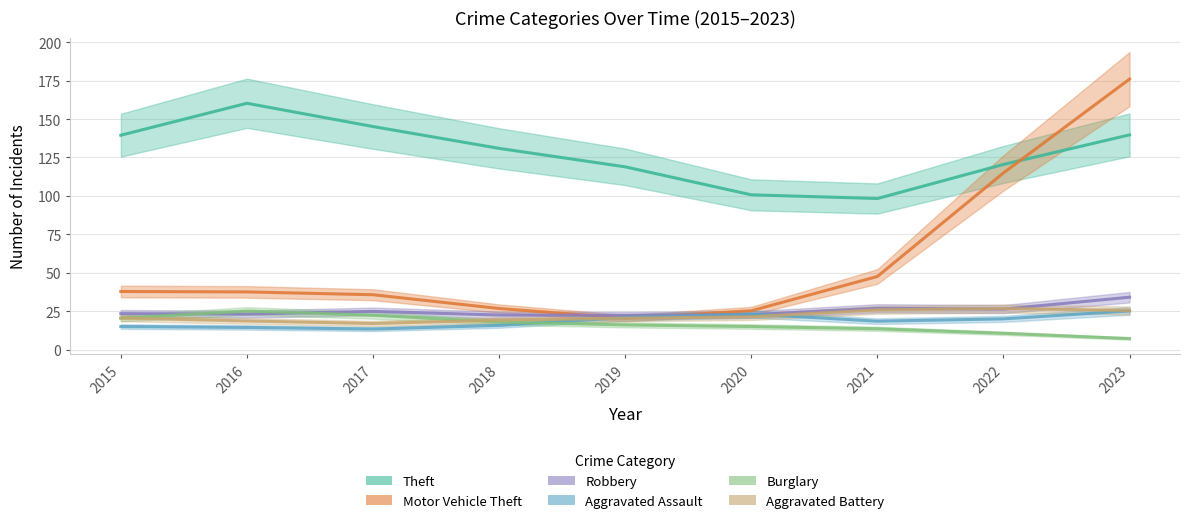

True or false: Aggravated Battery has more than 2 points higher than both neighbors.

False